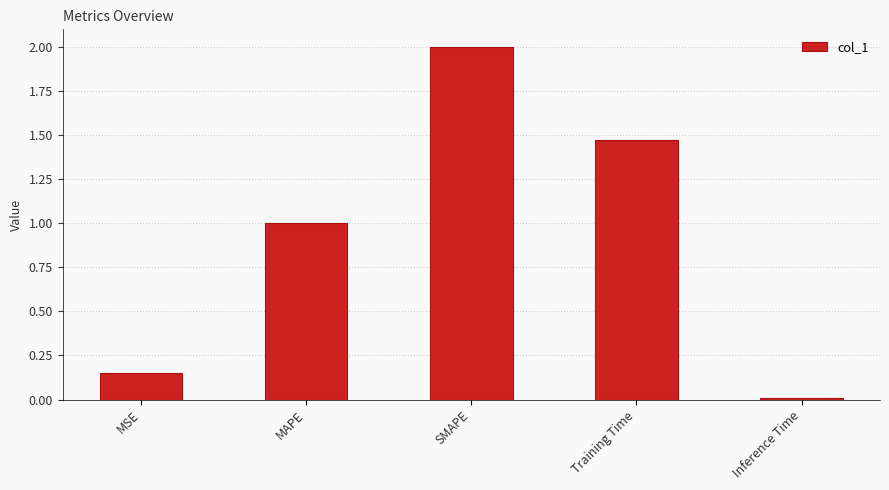

Which has a higher value, SMAPE or Training Time?

SMAPE